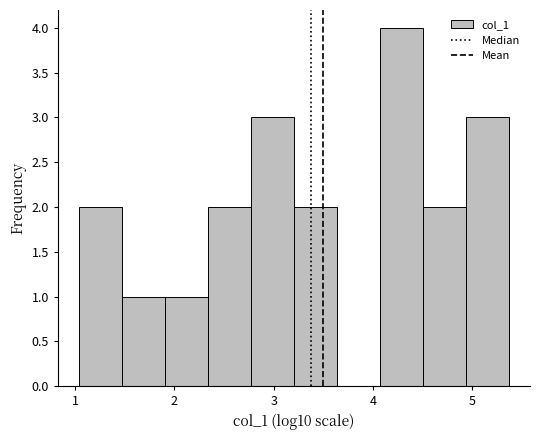

Reading left to right, list every bar in this chart as the range it spans on the x-axis followed by its height. Neither the bar edges nor the heights are printed on the chart, so give them approximately, as read against the axes.

1.0 to 1.5: 2
1.5 to 1.9: 1
1.9 to 2.3: 1
2.3 to 2.8: 2
2.8 to 3.2: 3
3.2 to 3.6: 2
3.6 to 4.1: 0
4.1 to 4.5: 4
4.5 to 4.9: 2
4.9 to 5.4: 3